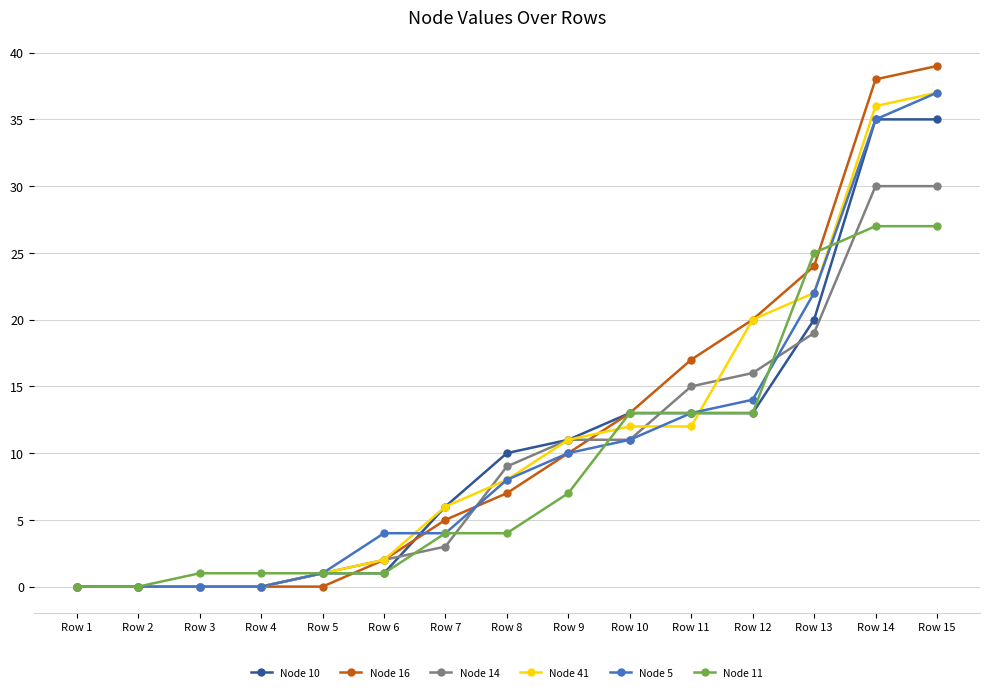

The value of Node 16 at Row 4 is 21. True or false?

False